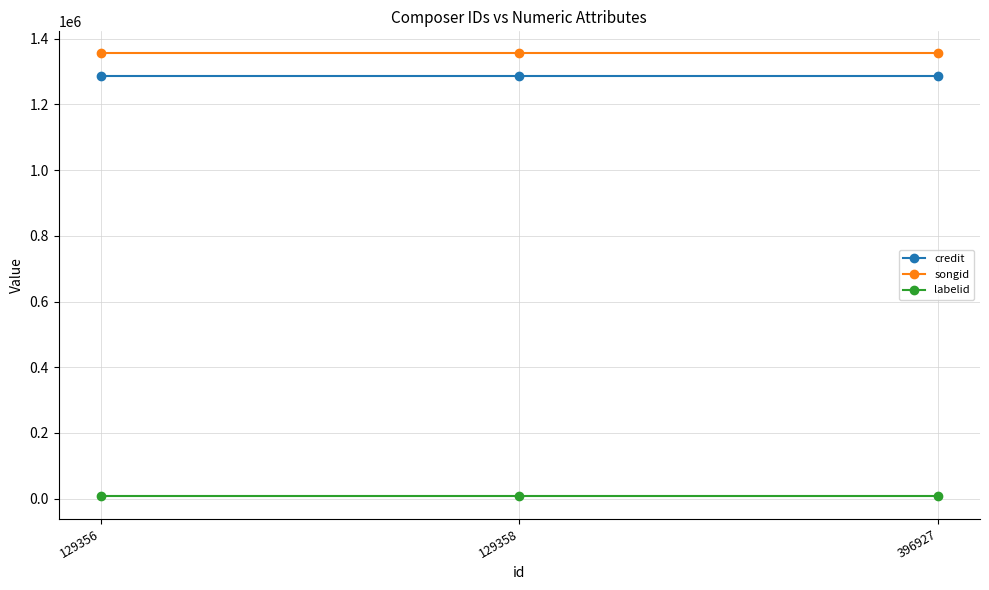

What are all the series names shown in the legend?

credit, songid, labelid